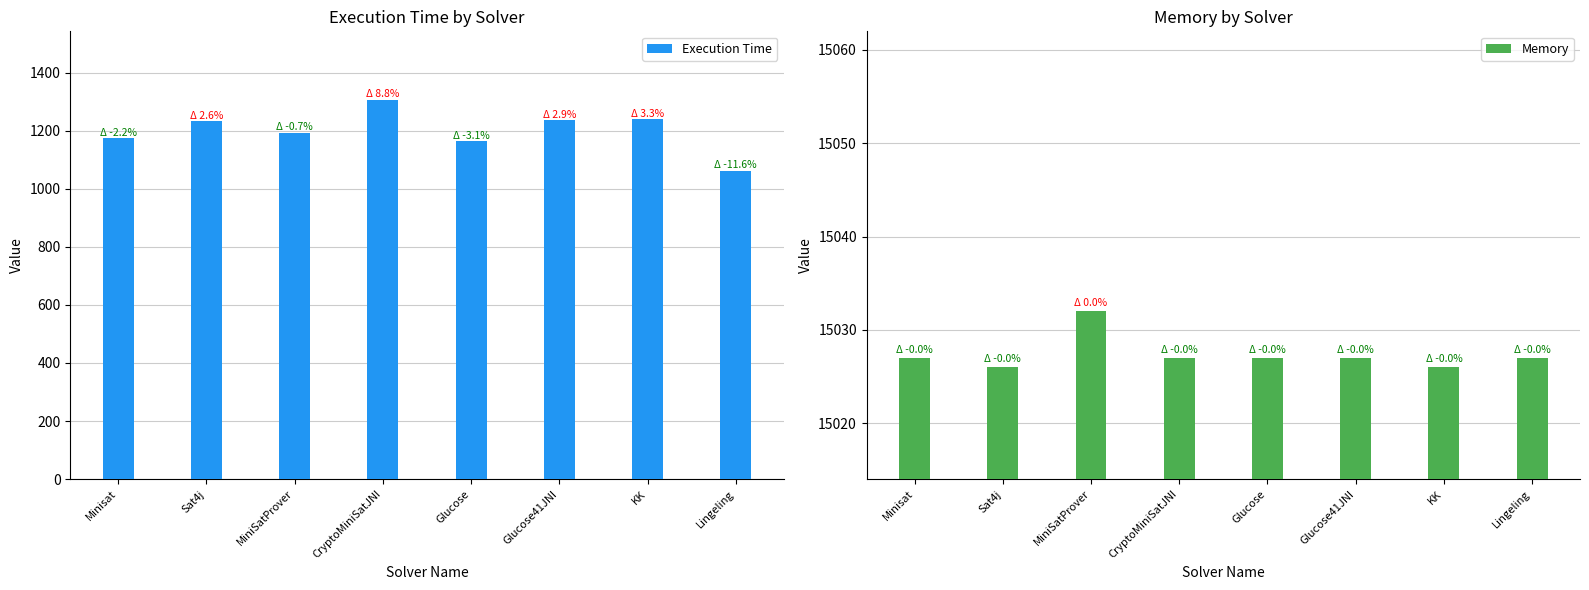

The Memory series shows 6679 at Lingeling. True or false?

False